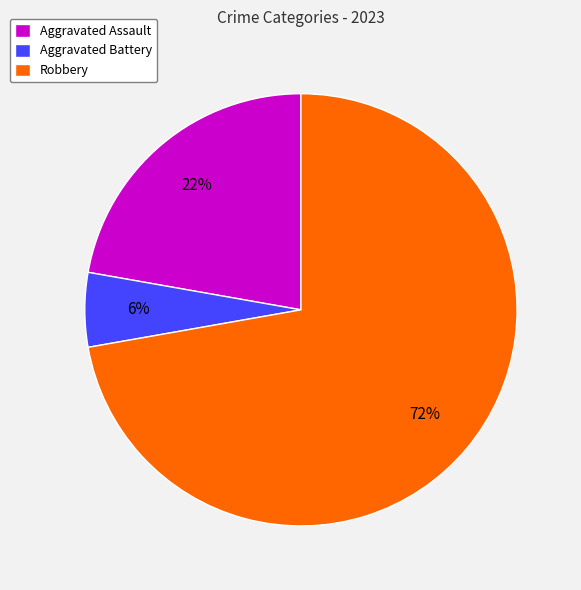

True or false: Aggravated Assault accounts for 22% of the total.

True